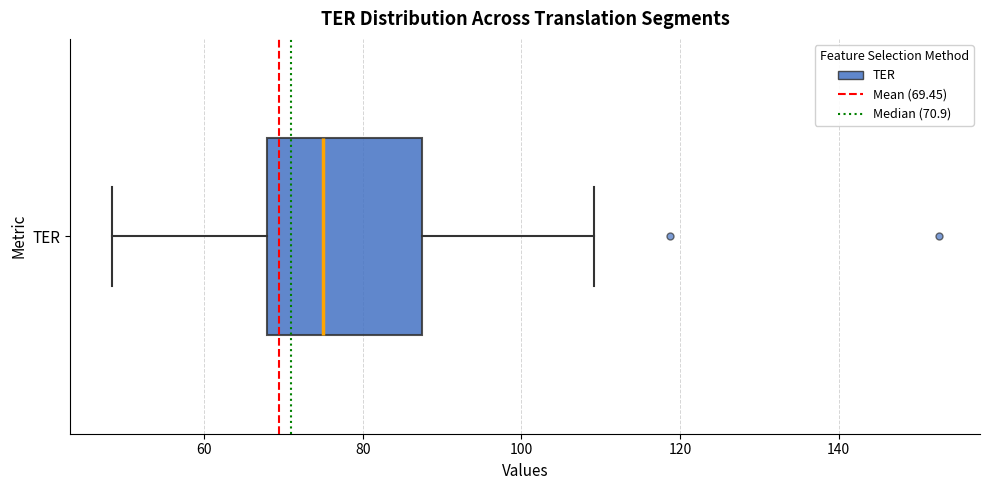

Transcribe this box plot: give where the median line is, the range the box spans, and where the two whiskers end, as read against the x-axis. The values are not printed on the chart, so give them approximately, as read against the axis.

median 76, box 68 to 88, whiskers 48 to 110